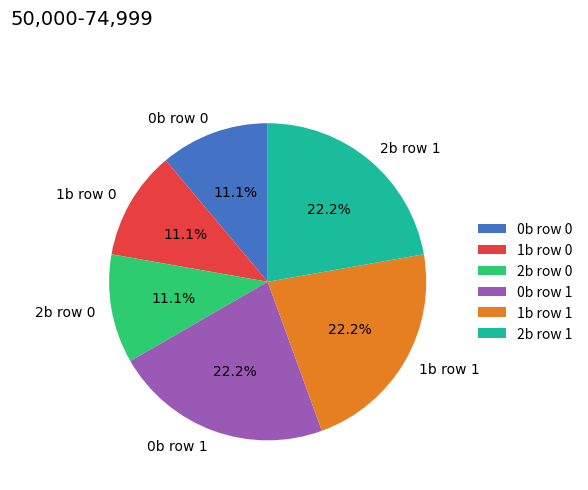

Is there any slice that represents more than half of the pie?

No